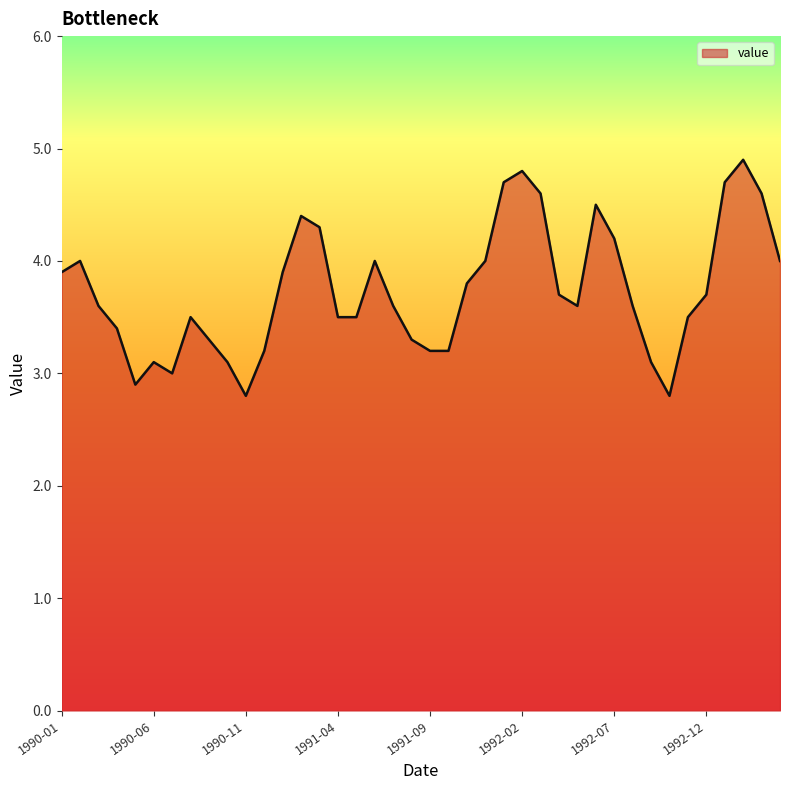

Reading left to right, extract all data points from this chart.

3.9	4.0	3.6	3.4	2.9	3.1	3.0	3.5	3.3	3.1	2.8	3.2	3.9	4.4	4.3	3.5	3.5	4.0	3.6	3.3	3.2	3.2	3.8	4.0	4.7	4.8	4.6	3.7	3.6	4.5	4.2	3.6	3.1	2.8	3.5	3.7	4.7	4.9	4.6	4.0